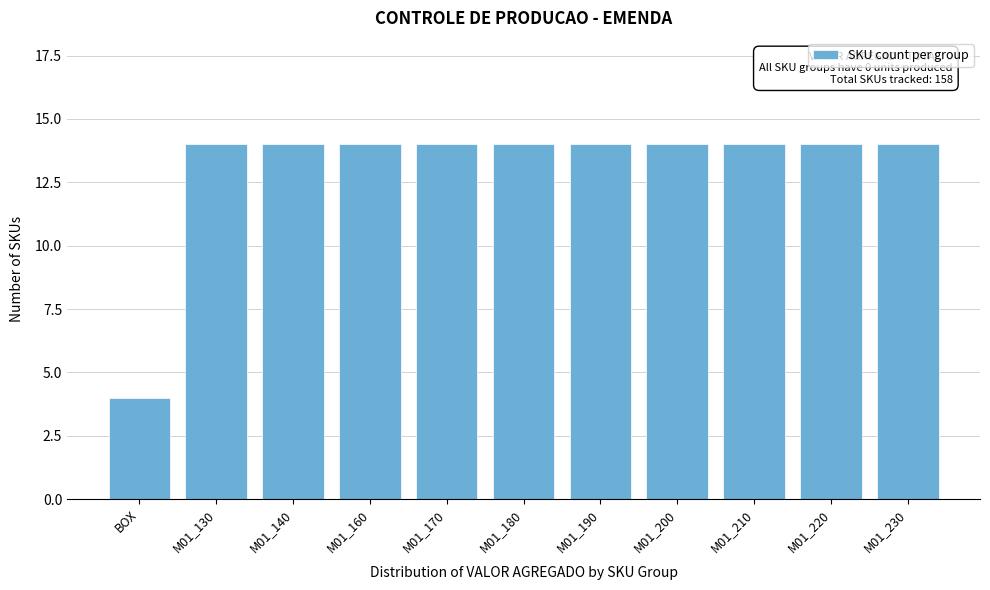

Reading left to right, list all the values displayed in this chart.

4	14	14	14	14	14	14	14	14	14	14